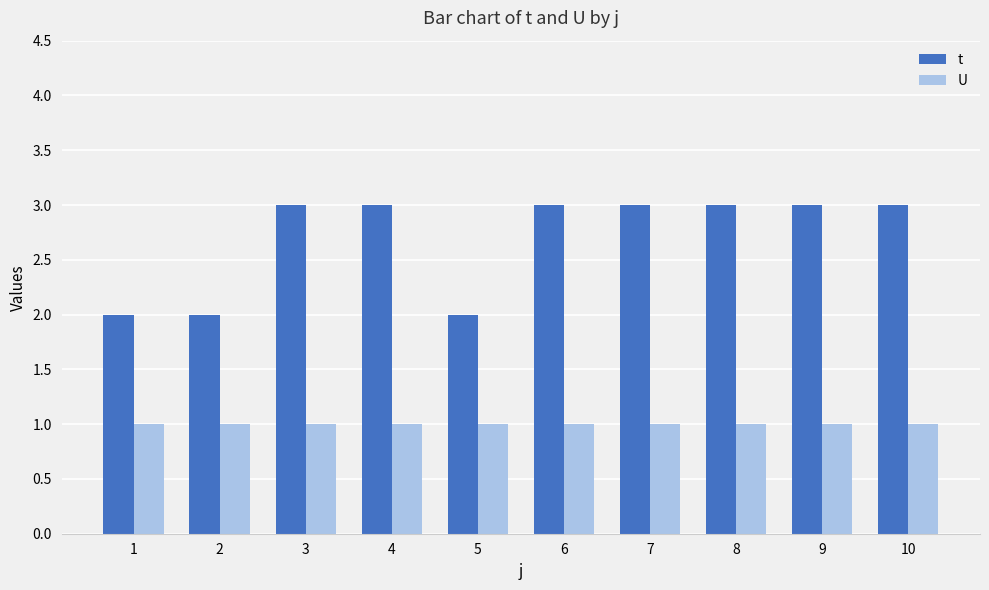

At 2, list the series in order from largest to smallest.

t, U